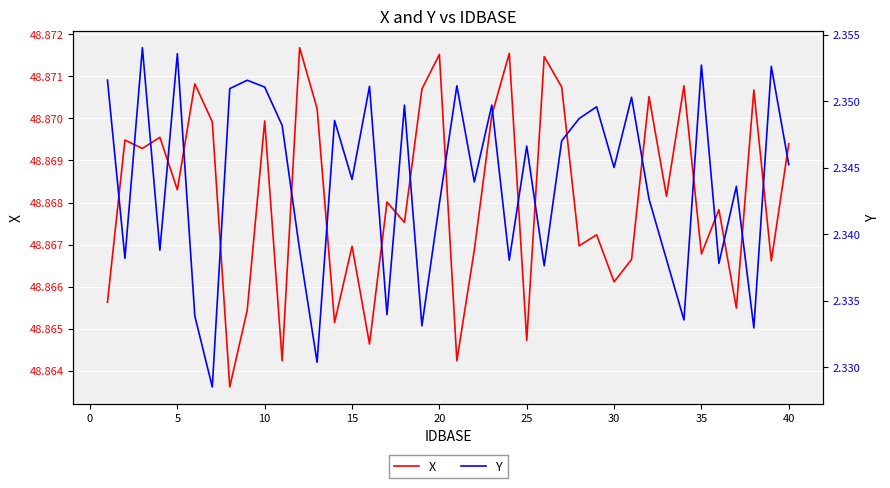

What are all the series names shown in the legend?

X, Y